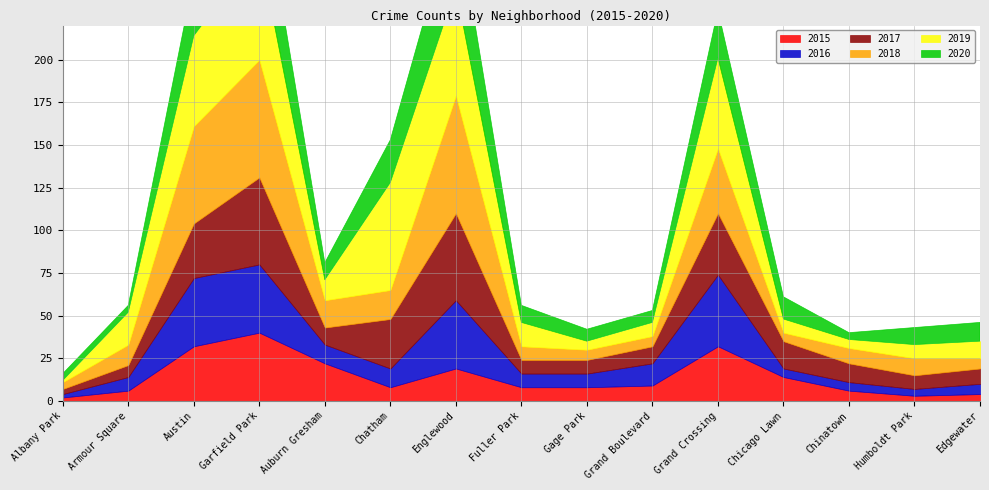

What is the difference between the highest and lowest values at Albany Park?

3